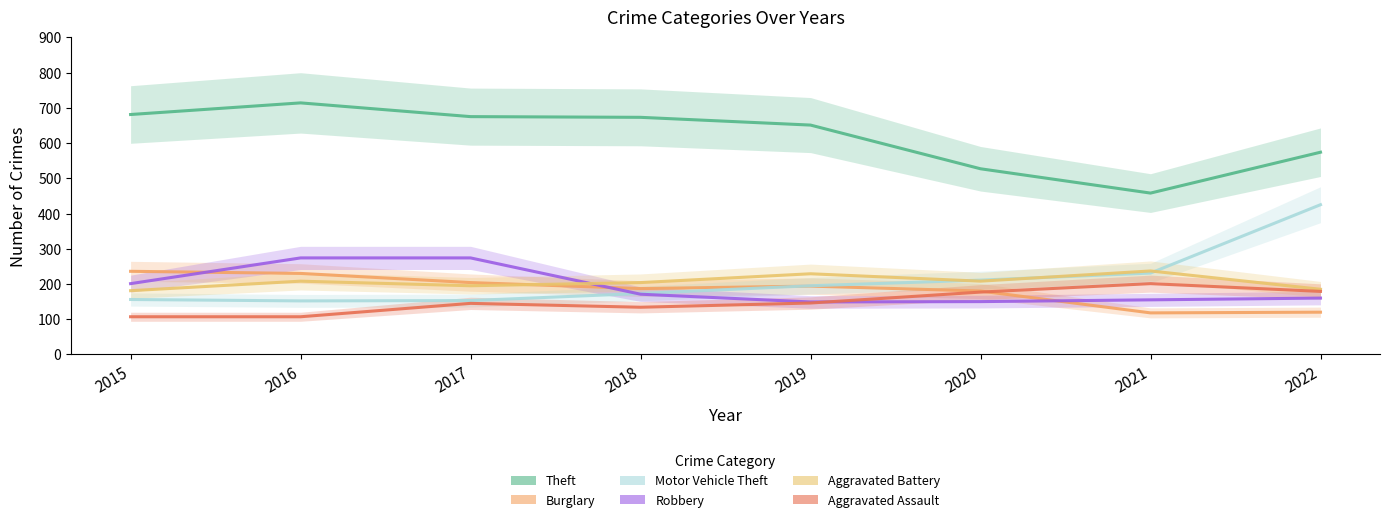

Between which two adjacent categories do Aggravated Assault and Robbery first intersect?

2019 and 2020